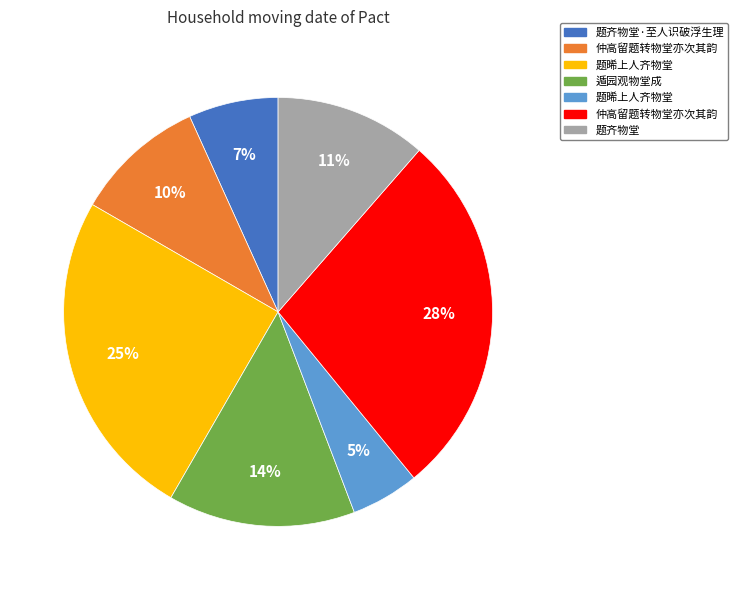

To the nearest percent, what is the average slice percentage?

14%